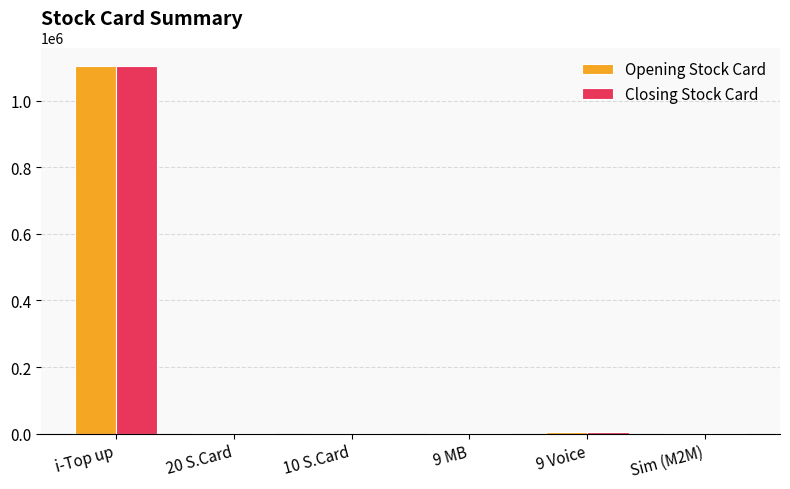

What is the average value of the Opening Stock Card series?

185621